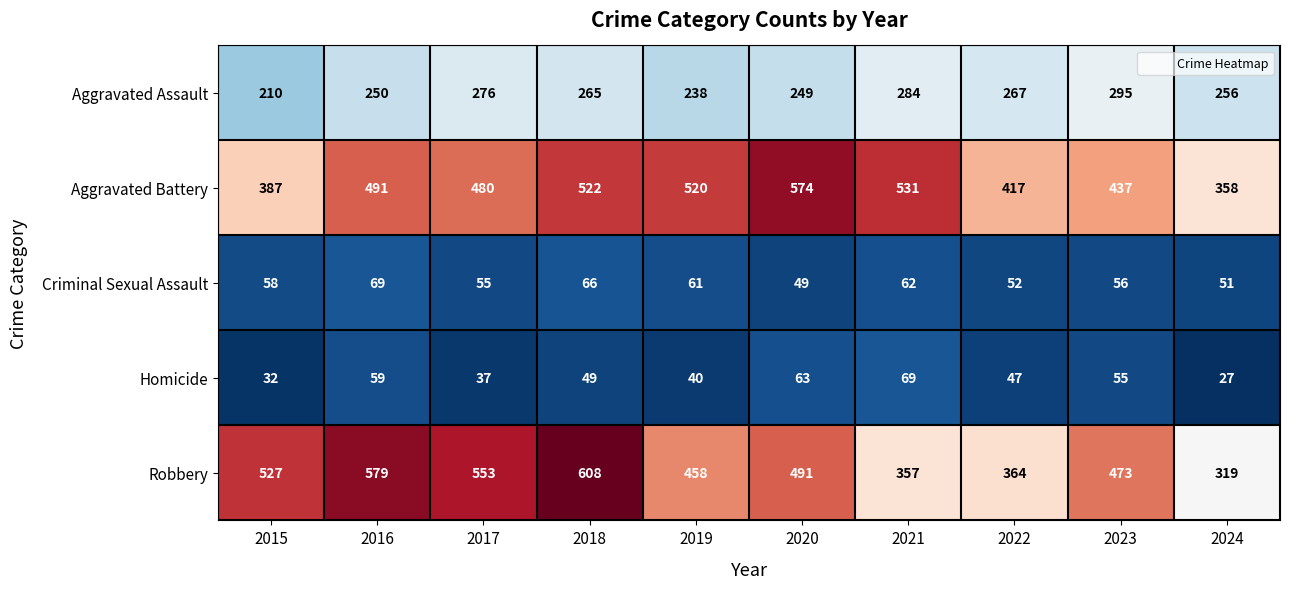

At 2018, list the series in order from smallest to largest.

Homicide, Criminal Sexual Assault, Aggravated Assault, Aggravated Battery, Robbery